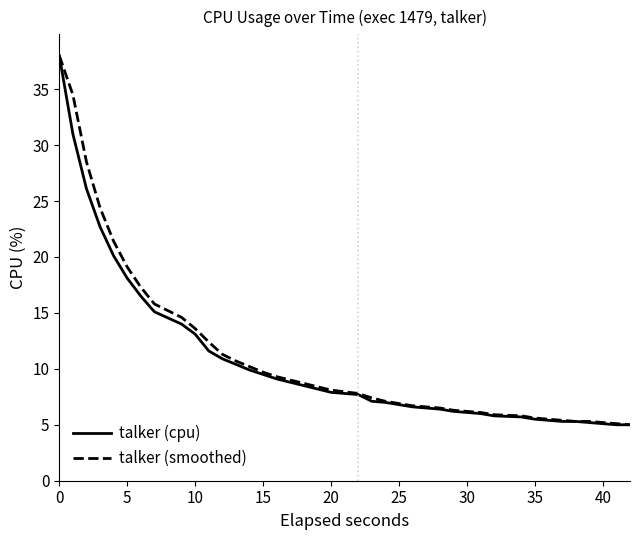

What is the maximum value shown in the chart?

38.0